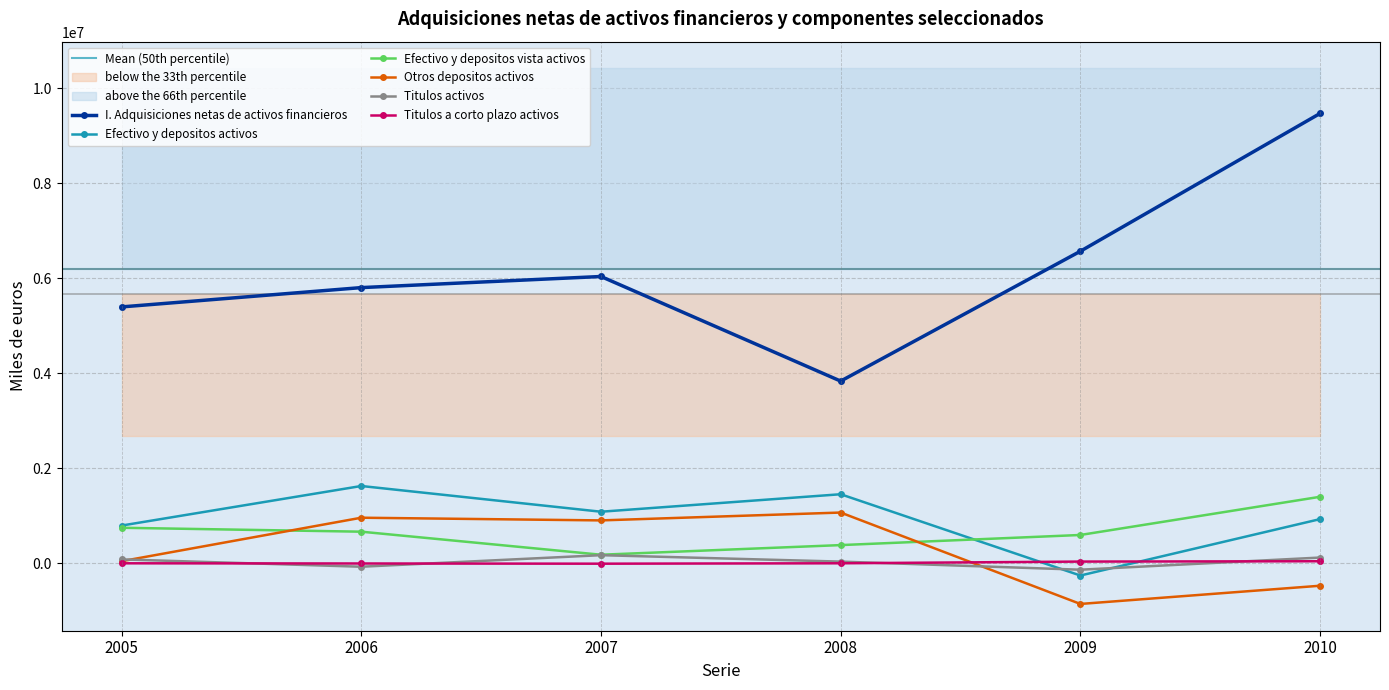

The Efectivo y depositos vista activos series shows 171463 at 2008. True or false?

False